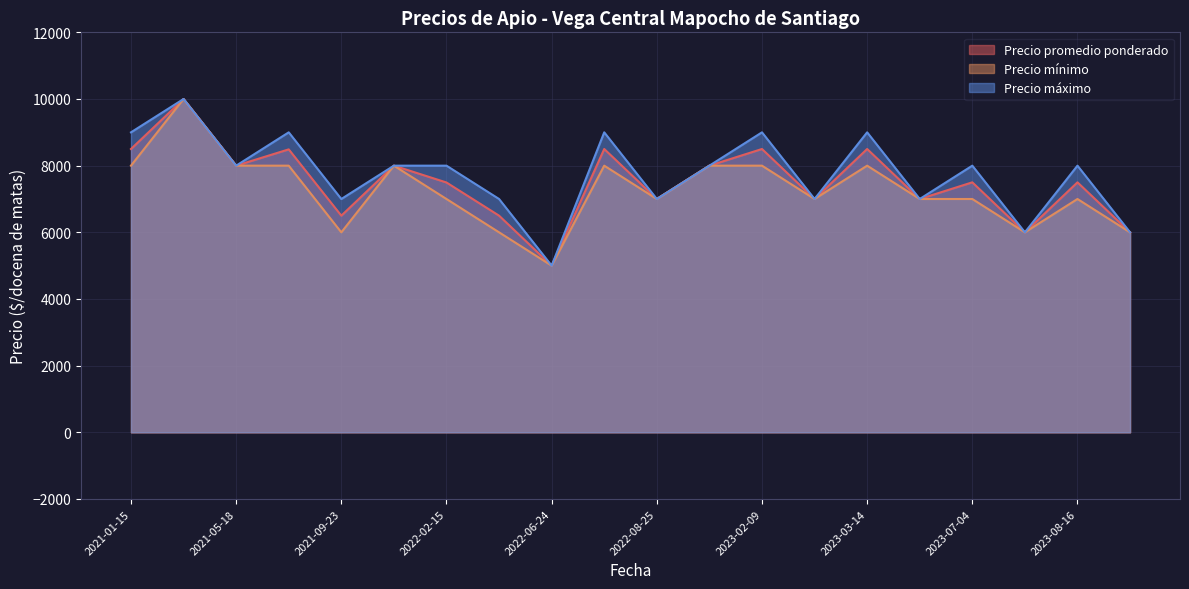

The value of Precio máximo at 2022-02-15 is 8000. True or false?

True